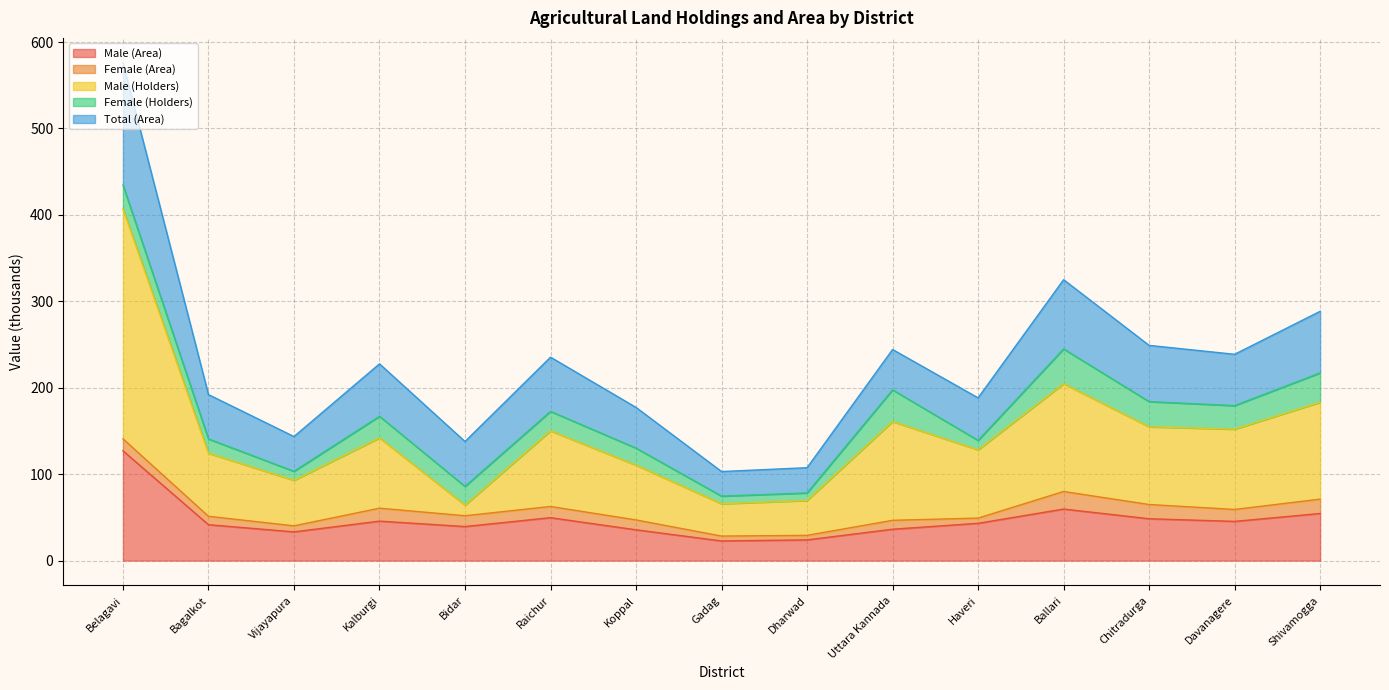

At which label is Total (Area) closest to 84?

Ballari